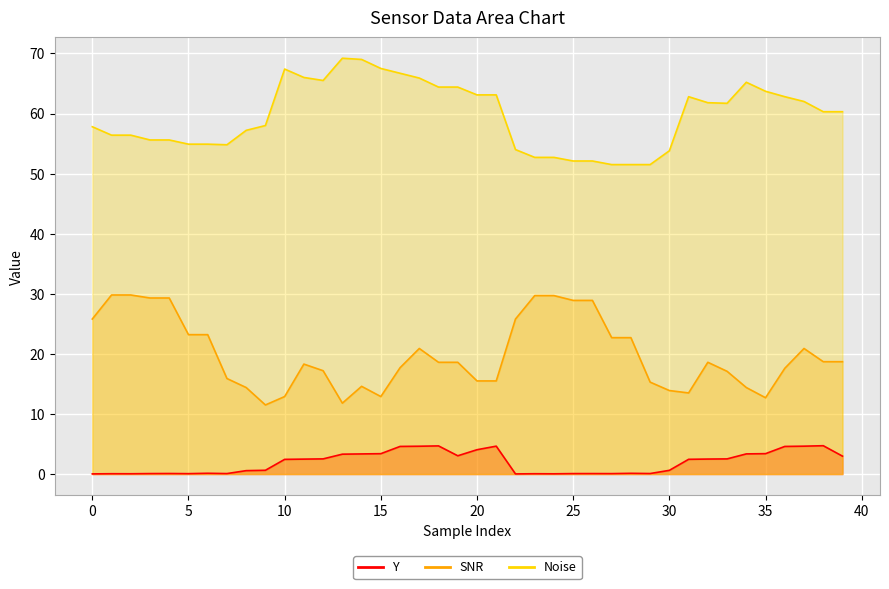

How many interior local peaks does the Y series have?

9